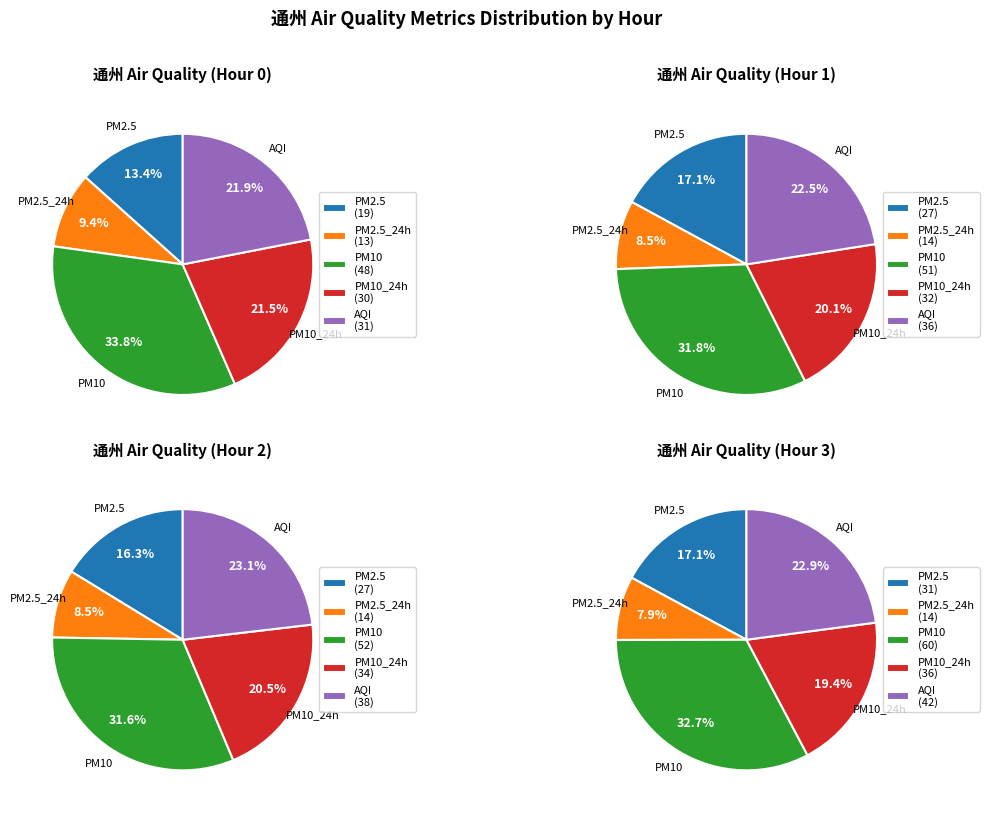

Is there a majority slice in this chart?

No